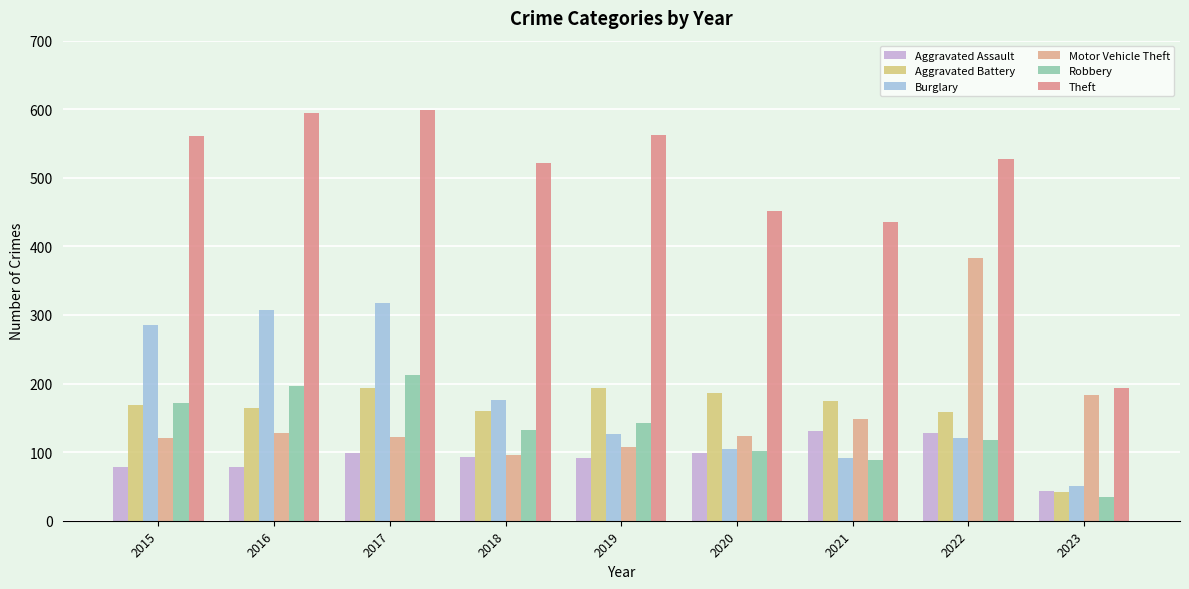

At how many categories does at least one series exceed 548?

4